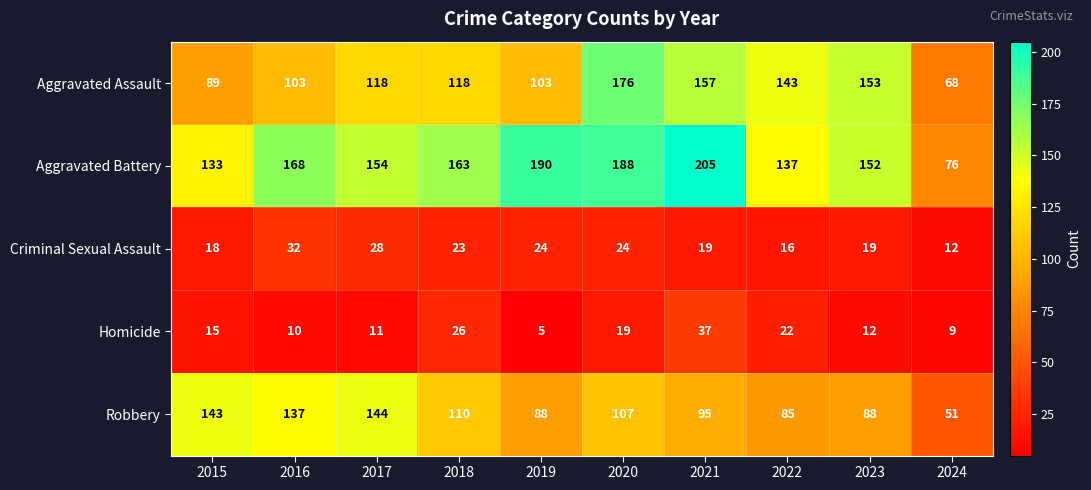

Which label corresponds to the largest value in the chart?

2021